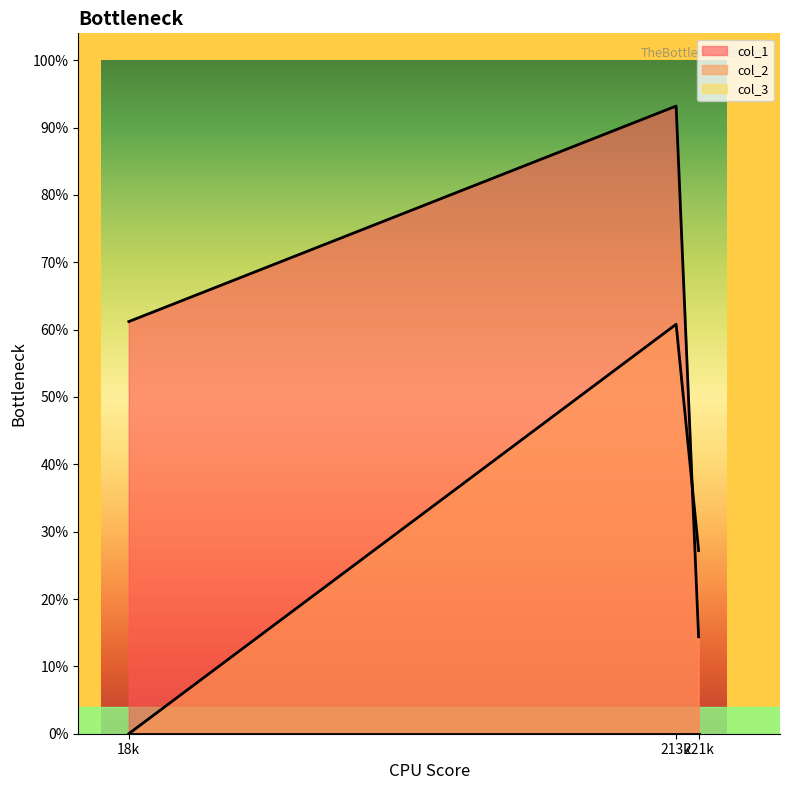

What is the sum of the col_2 values at 213k and 18k?

152